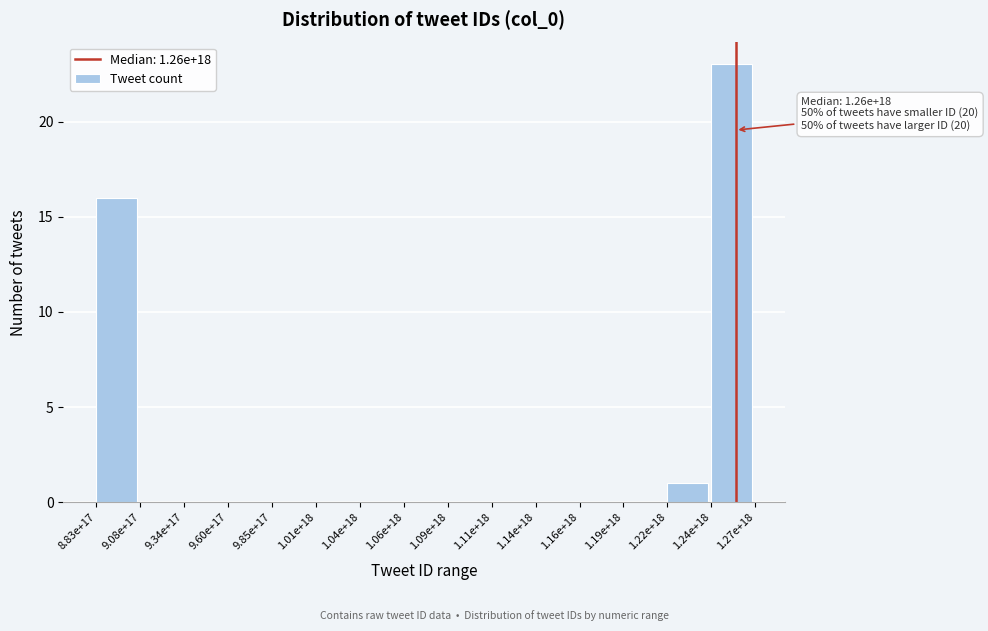

Reading left to right, transcribe all the data shown in this chart.

8.83e+17=16	9.08e+17=0	9.34e+17=0	9.60e+17=0	9.85e+17=0	1.01e+18=0	1.04e+18=0	1.06e+18=0	1.09e+18=0	1.11e+18=0	1.14e+18=0	1.16e+18=0	1.19e+18=0	1.22e+18=1	1.24e+18=23